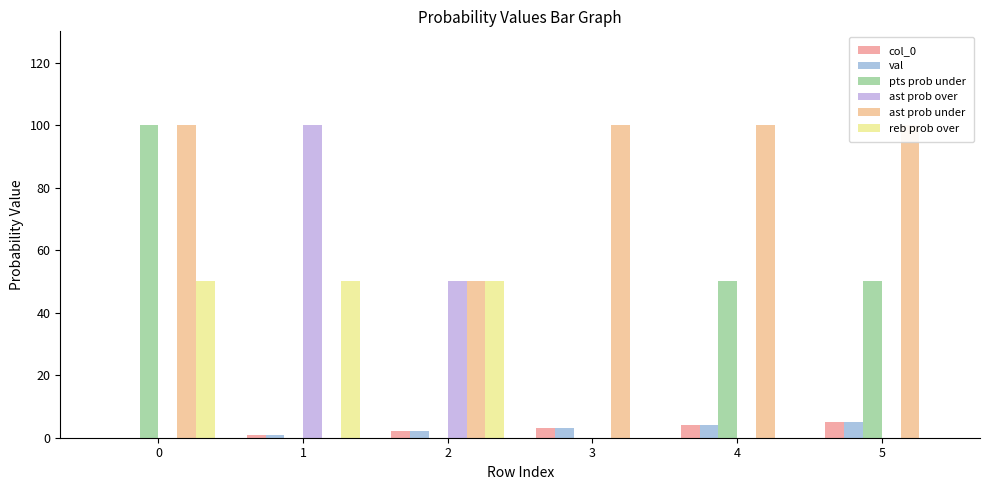

Reading left to right, extract all data points from this chart.

col_0: 0	1	2	3	4	5
val: 0	1	2	3	4	5
pts prob under: 100	0	0	0	50	50
ast prob over: 0	100	50	0	0	0
ast prob under: 100	0	50	100	100	100
reb prob over: 50	50	50	0	0	0